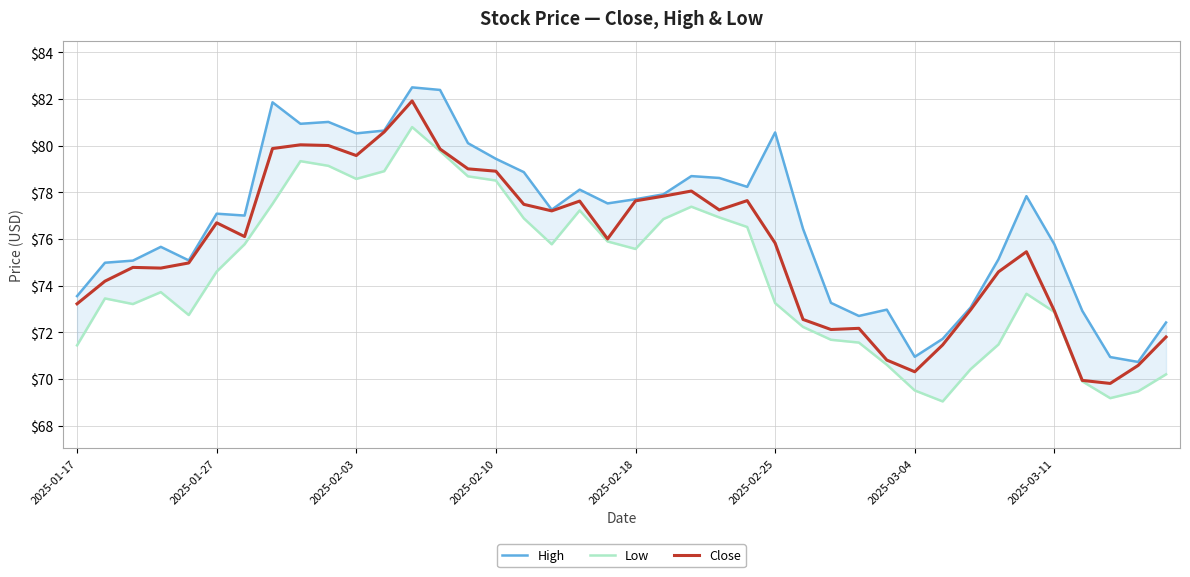

Which series has the largest total across all categories?

High